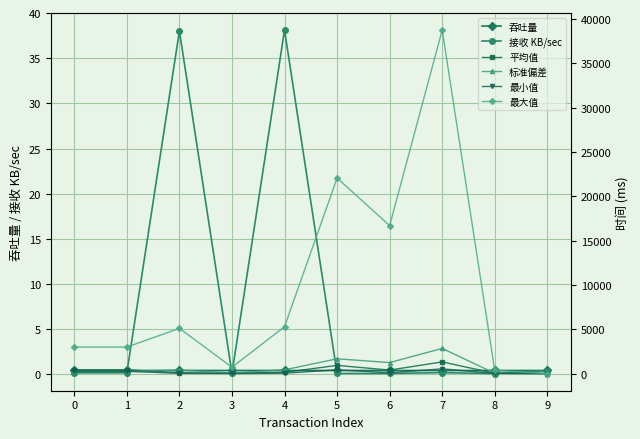

Where is the first local maximum for 最小值?

5